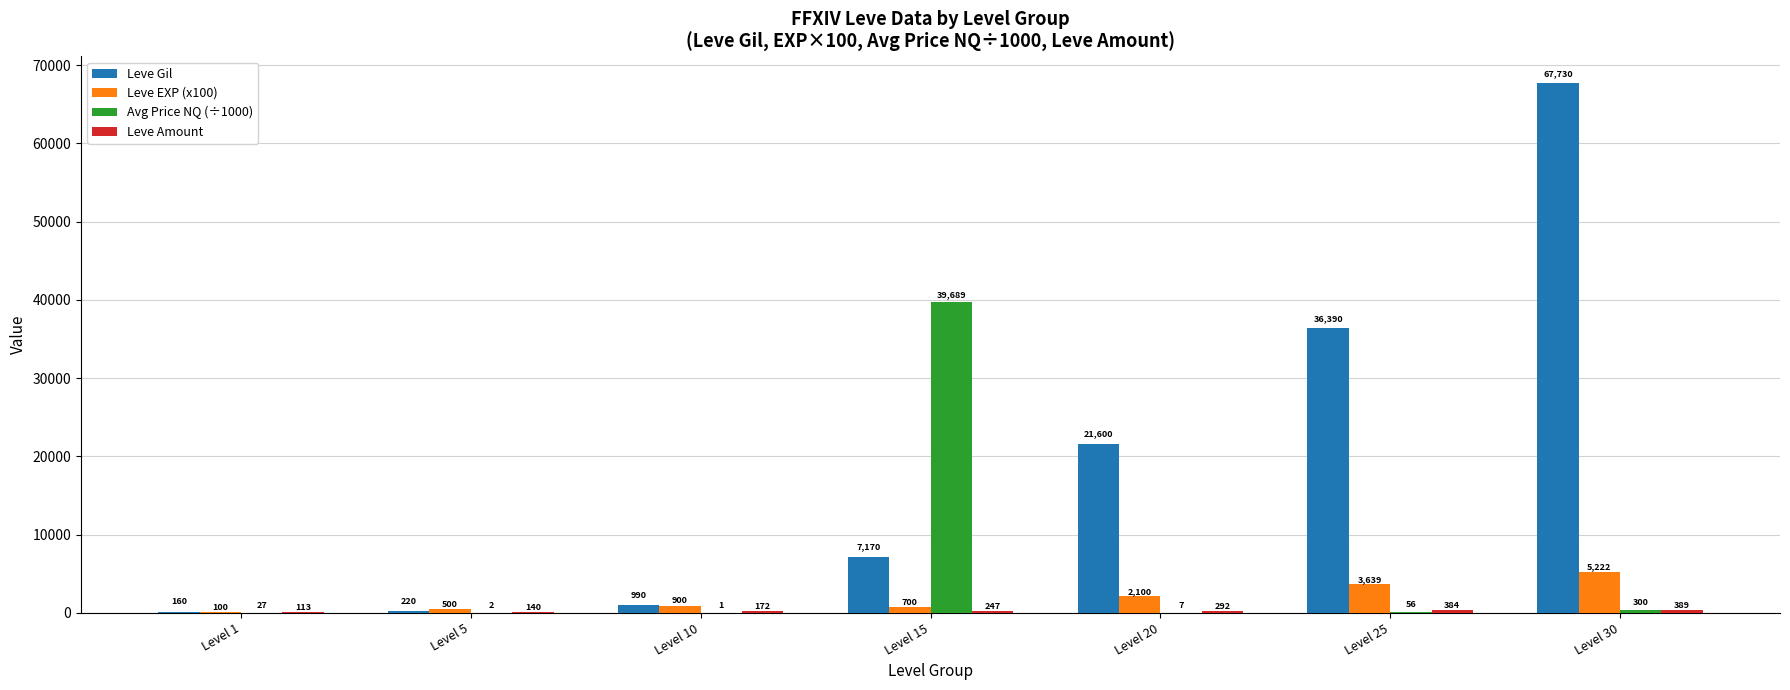

Between Level 10 and Level 20, which series saw the biggest shift?

Leve Gil